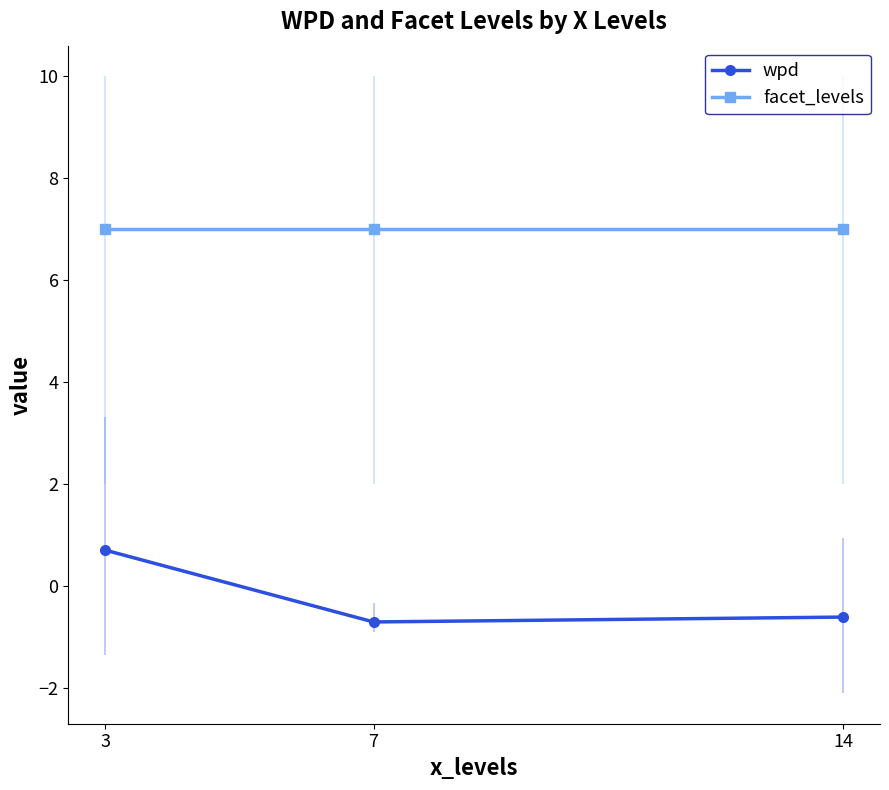

At which label does wpd first exceed 0?

3